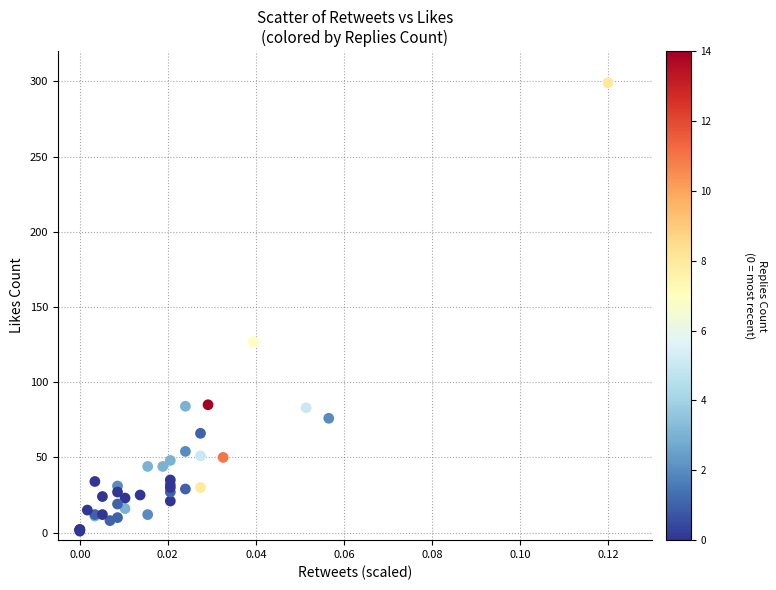

What Y value in the scatter plot is closest to 150?

127